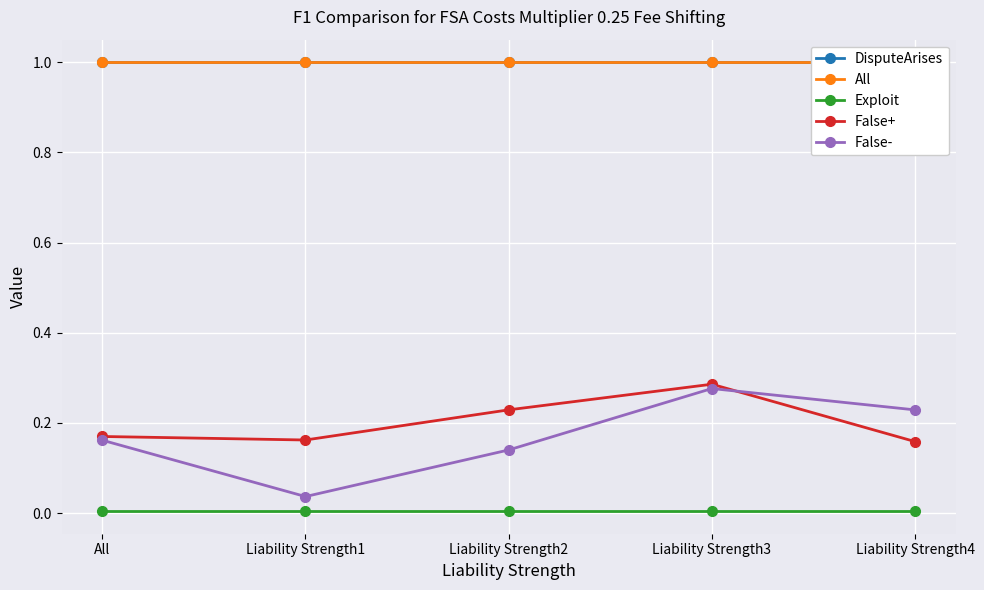

What is the difference between the highest and lowest values at Liability Strength3?

1.0